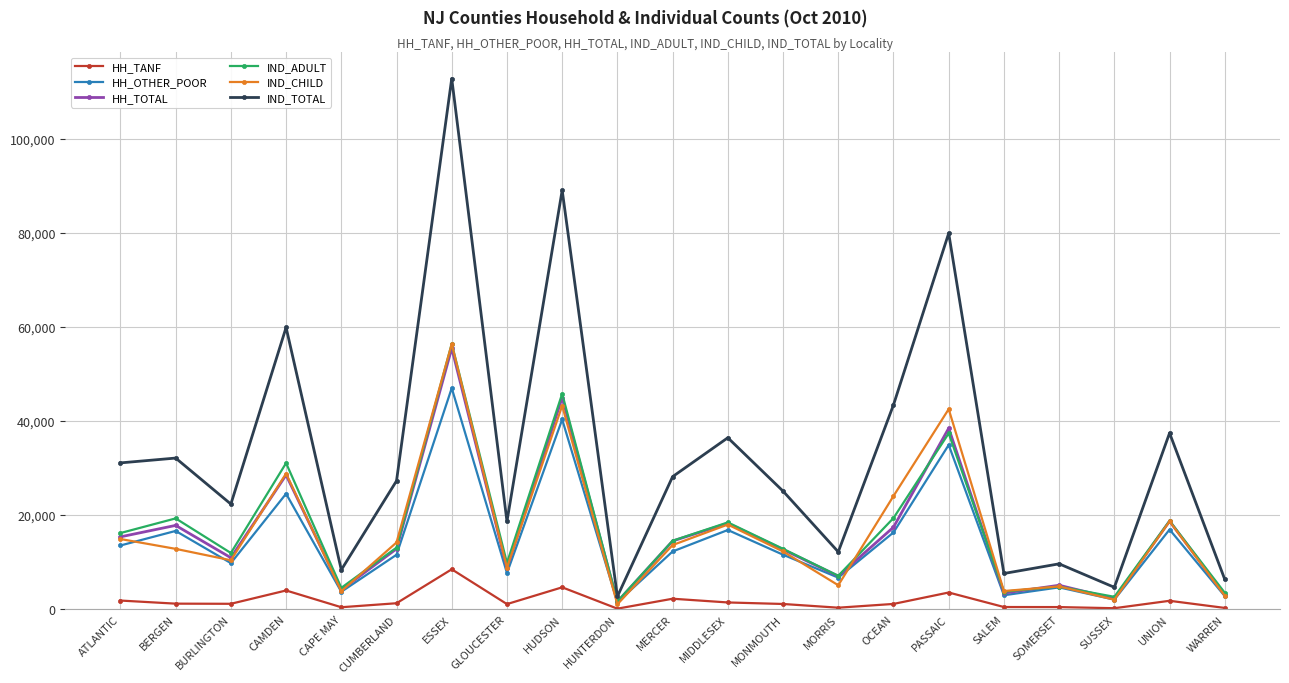

True or false: HH_TANF and IND_TOTAL cross at least once.

False